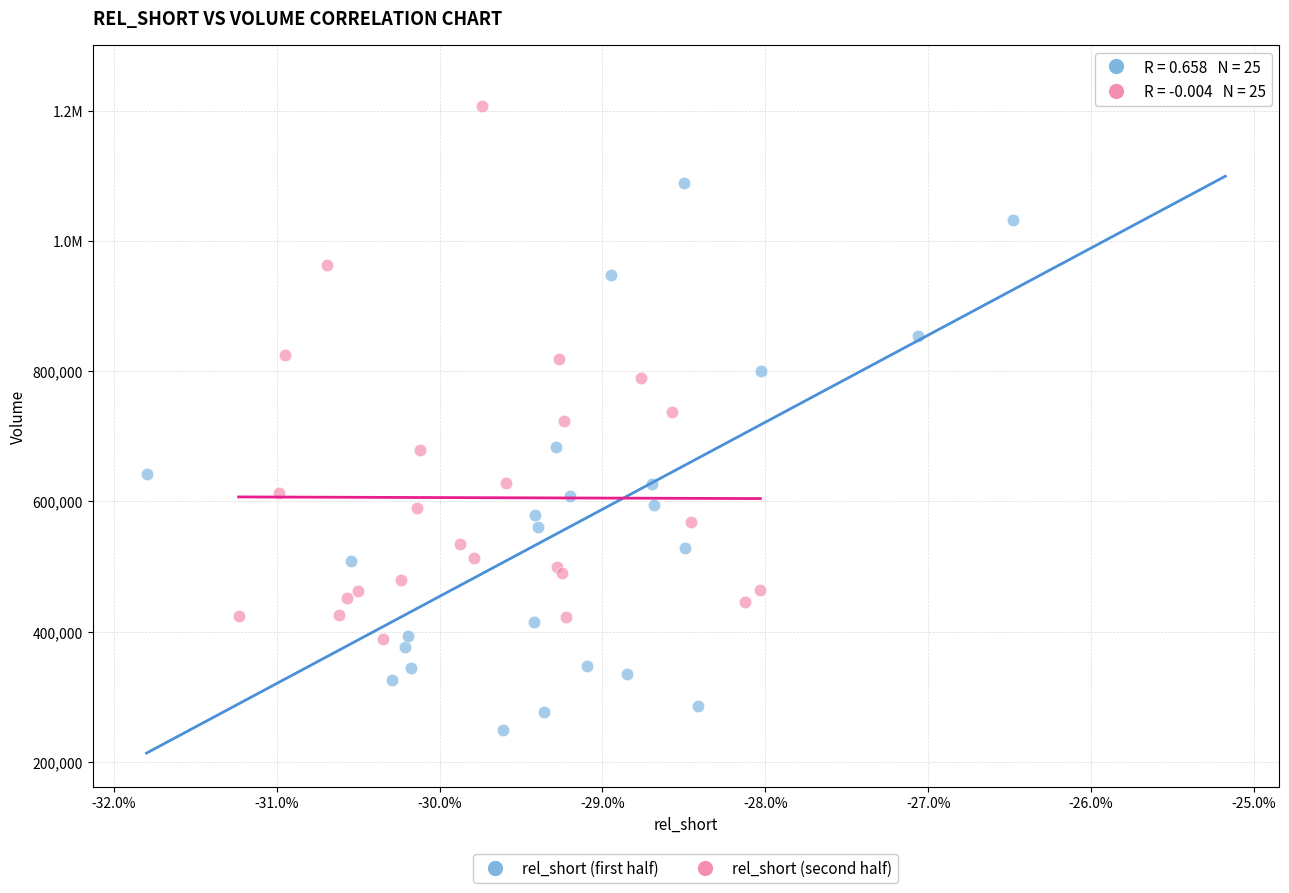

What are all the series names shown in the legend?

rel_short (first half), rel_short (second half)